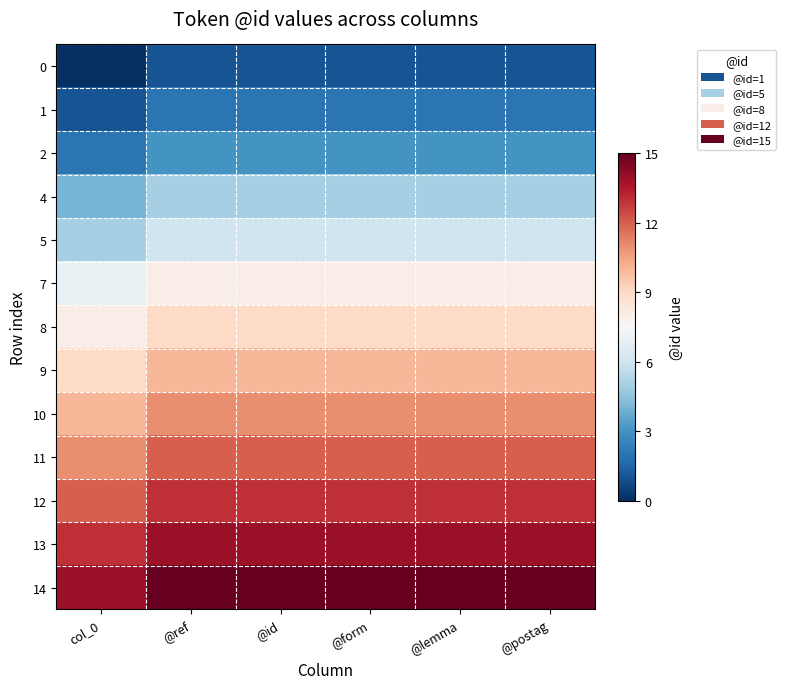

What is the spread (max minus min) of values at @id?

14